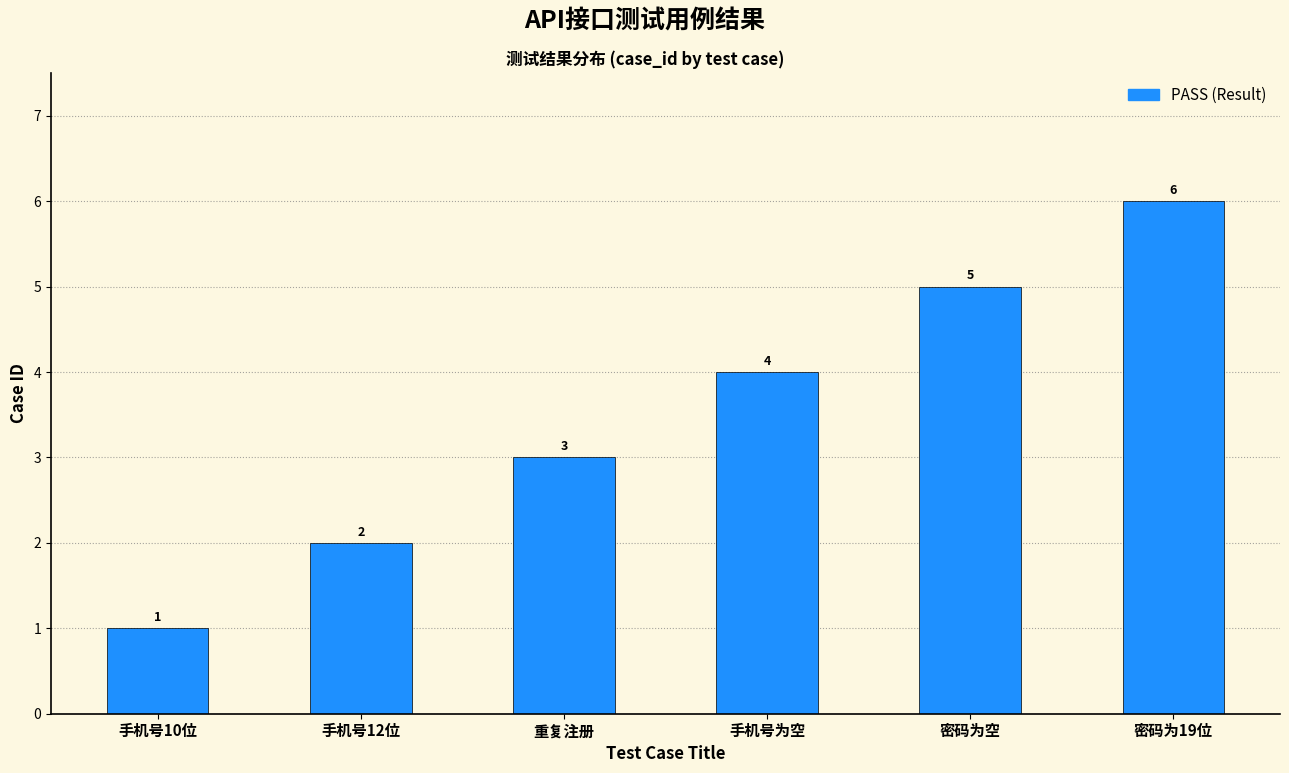

Which has a higher value, 手机号10位 or 密码为空?

密码为空